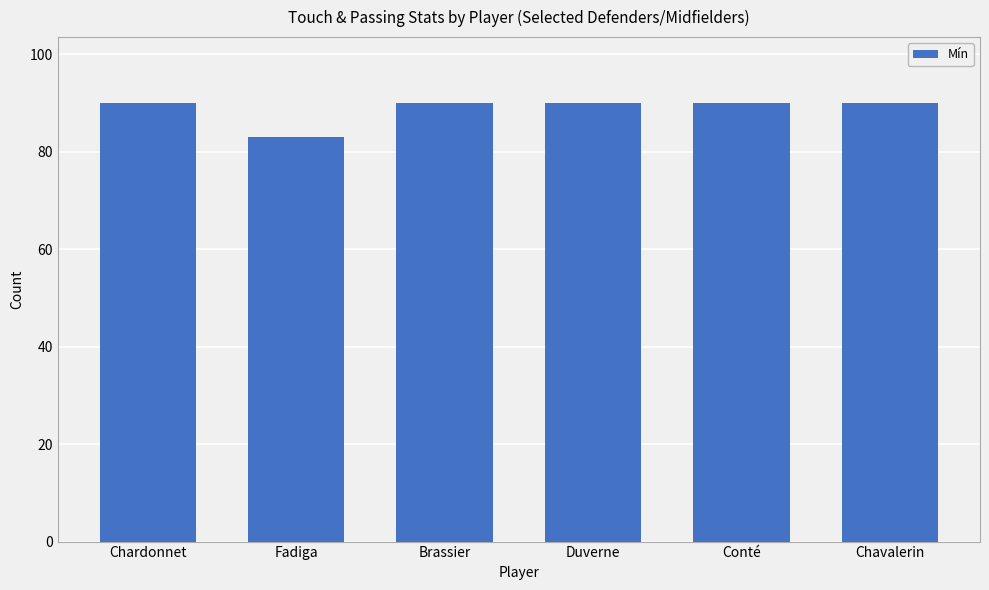

Is it true that the value at Conté is 90?

True